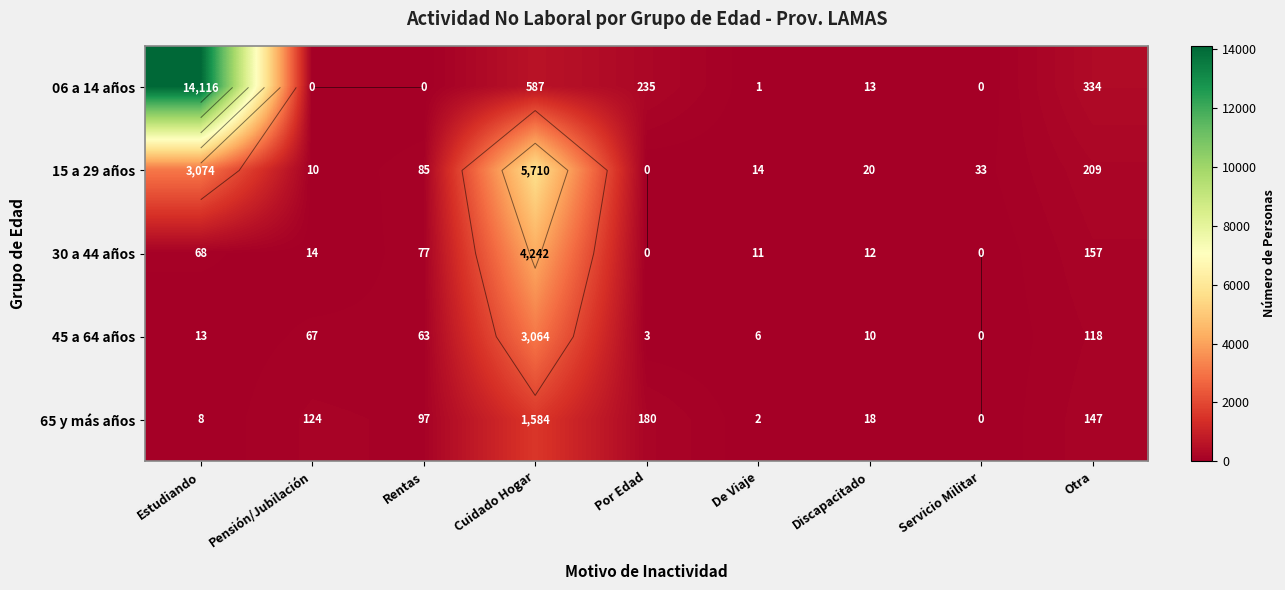

What is the spread (max minus min) of values at Estudiando?

14108